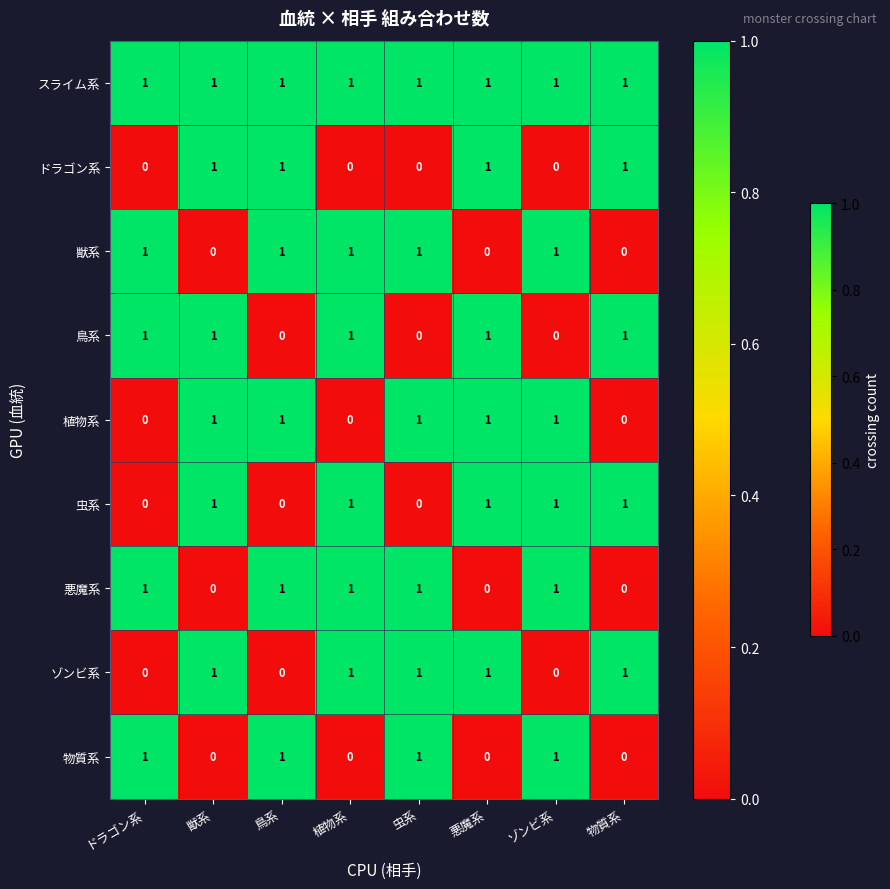

True or false: 物質系 has a value of 1 at 虫系.

True